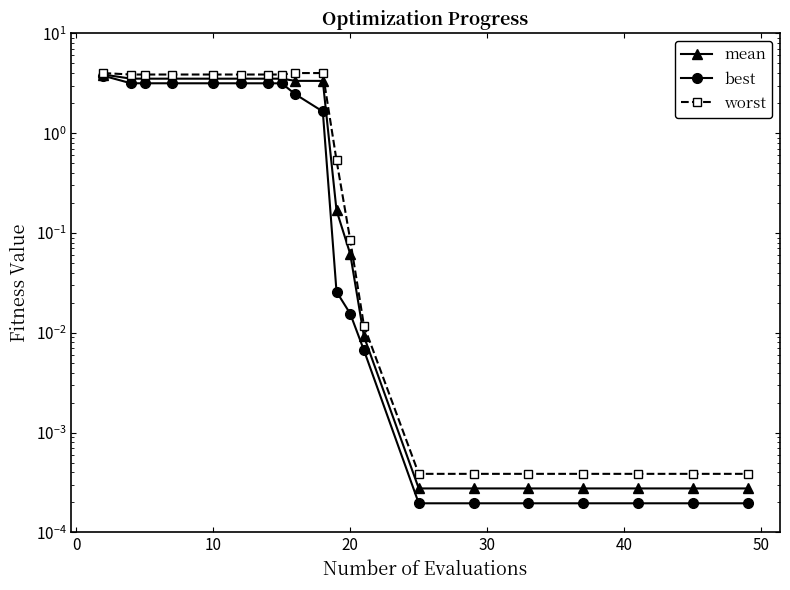

Between 0 and 50, which series saw the biggest shift?

best